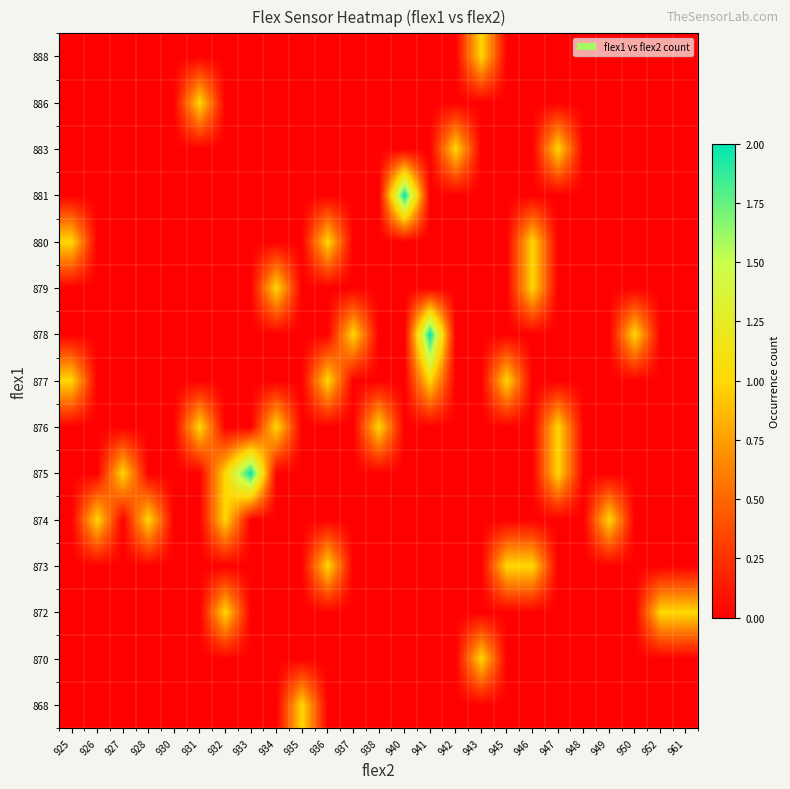

At which category does the chart reach its peak across all series?

933